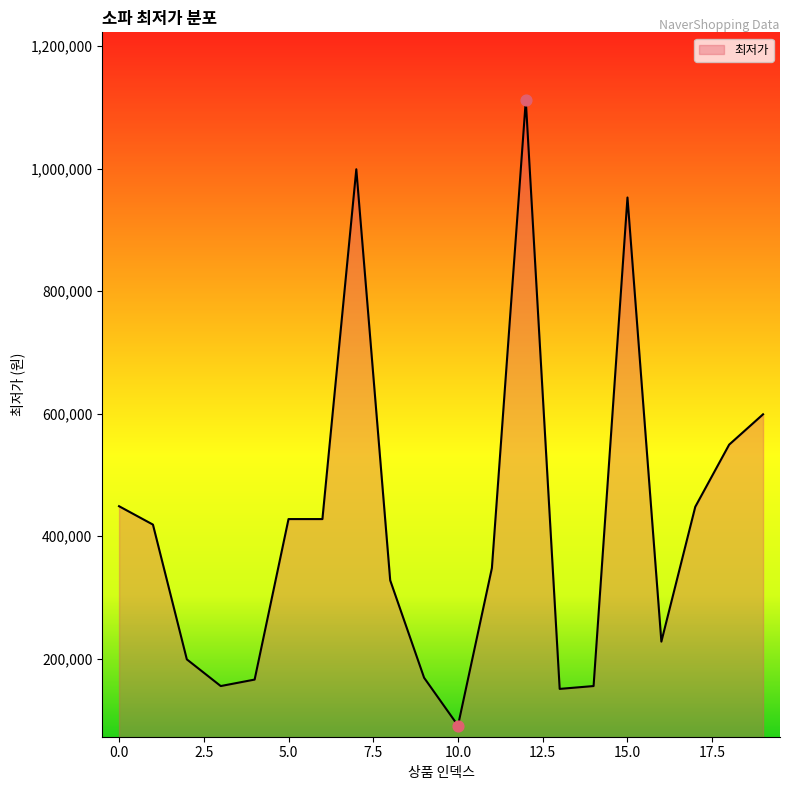

What is the smallest value displayed?

90910